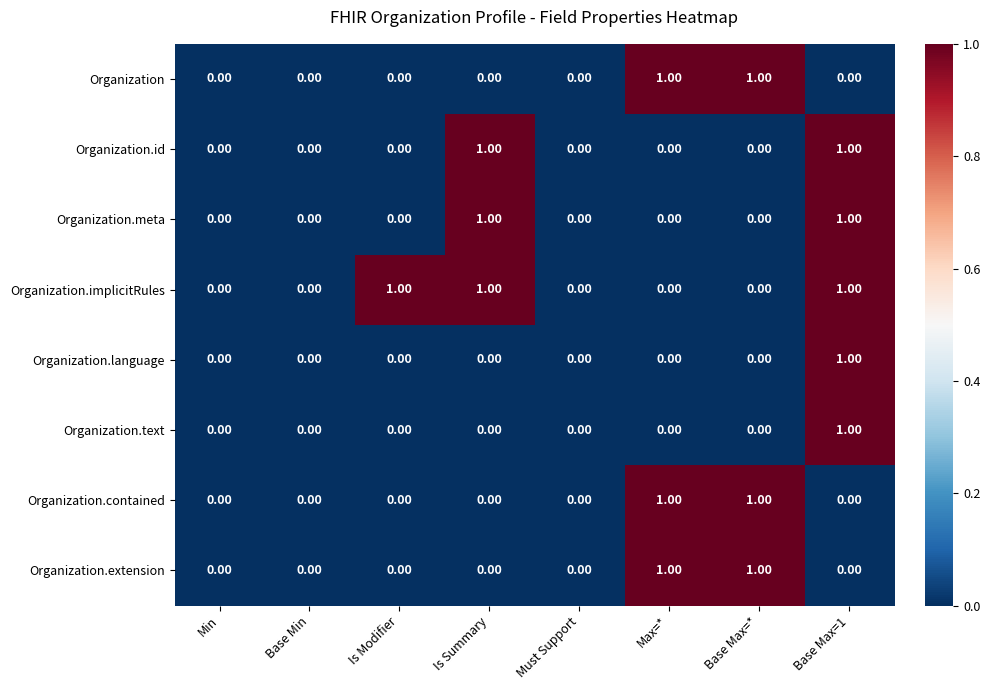

What is the total value across all series at Is Summary?

3